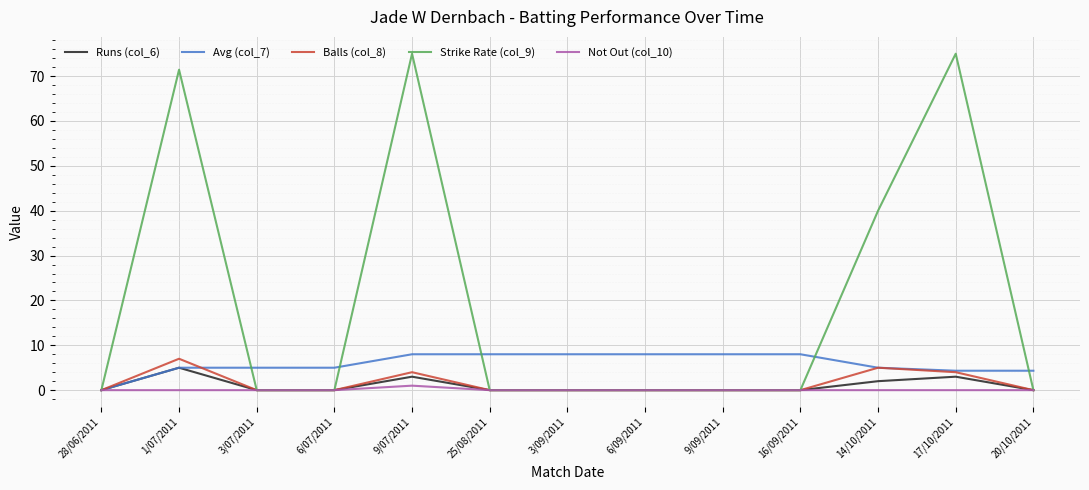

At which label is Runs (col_6) closest to 2?

14/10/2011